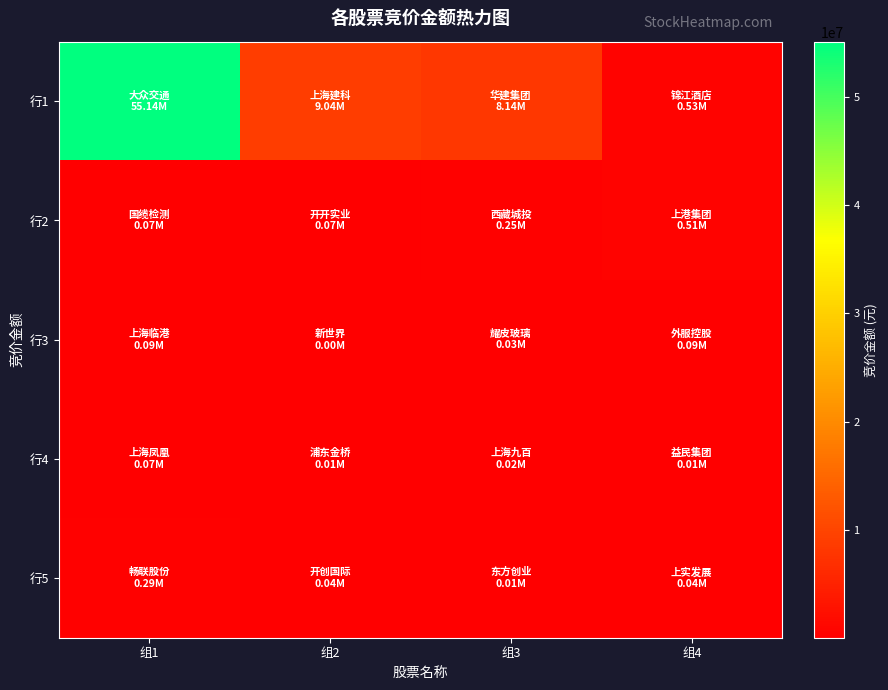

Rank the series by their maximum value, from highest to lowest.

行1, 行2, 行5, 行3, 行4